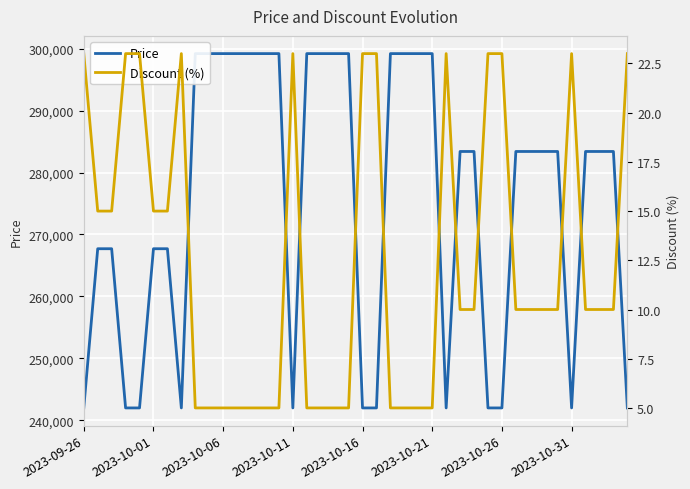

Reading left to right, extract all data points from this chart.

Price: 242000	267700	267700	242000	242000	267700	267700	242000	299200	299200	299200	299200	299200	299200	299200	242000	299200	299200	299200	299200	242000	242000	299200	299200	299200	299200	242000	283400	283400	242000	242000	283400	283400	283400	283400	242000	283400	283400	283400	242000
Discount (%): 23	15	15	23	23	15	15	23	5	5	5	5	5	5	5	23	5	5	5	5	23	23	5	5	5	5	23	10	10	23	23	10	10	10	10	23	10	10	10	23